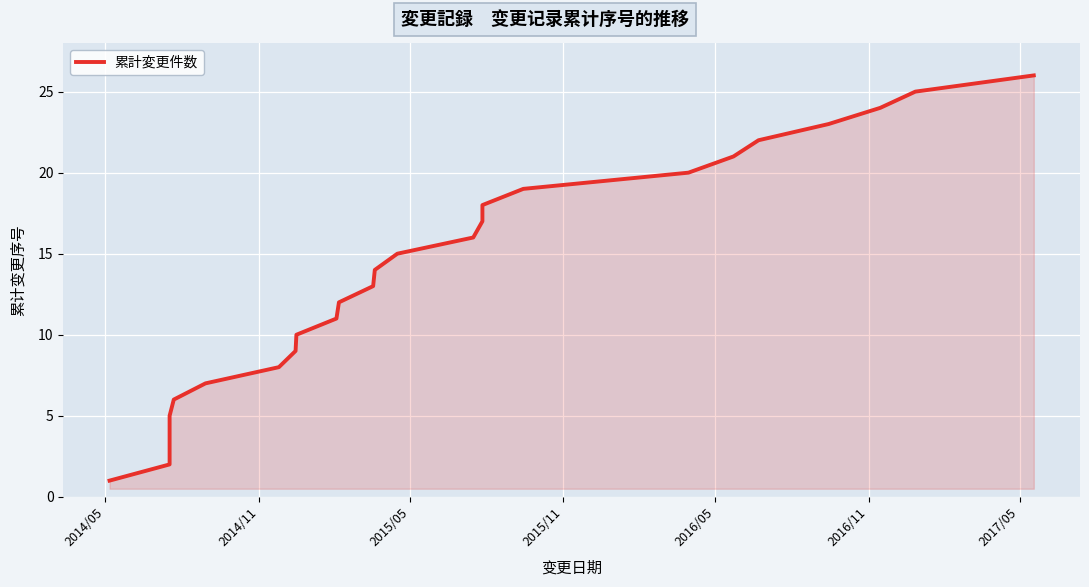

Does the chart display data point markers on the line(s)?

No